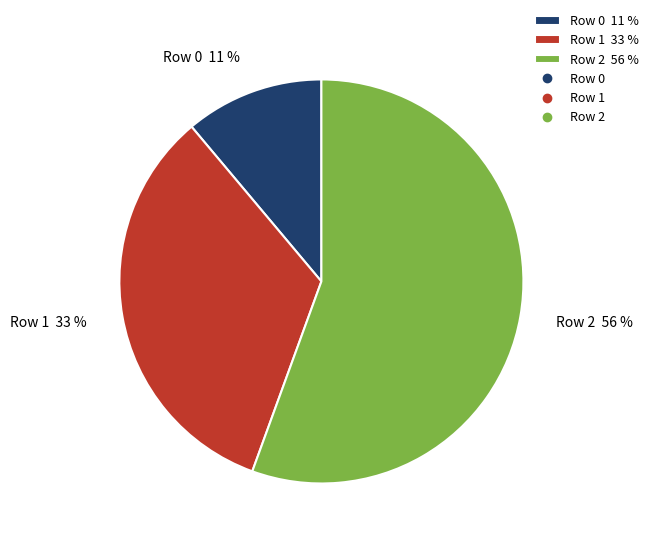

Is Row 2 the majority of the pie?

Yes